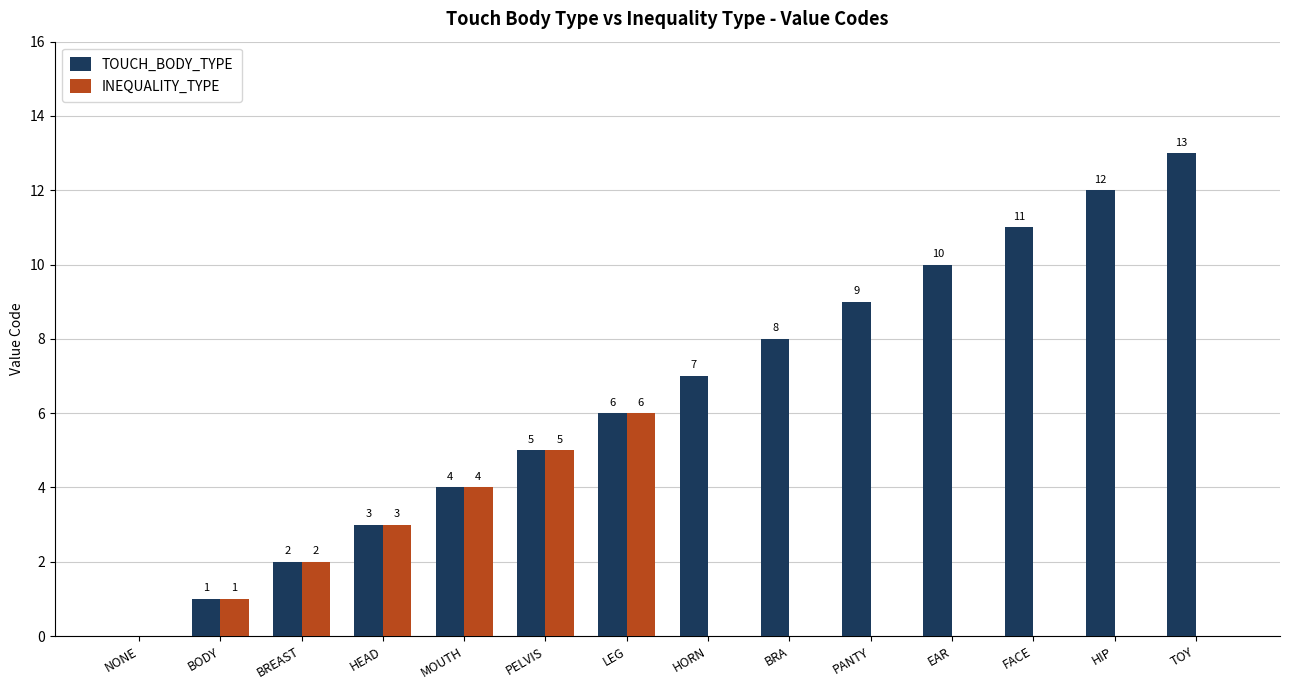

The value of TOUCH_BODY_TYPE at HIP is 12. True or false?

True